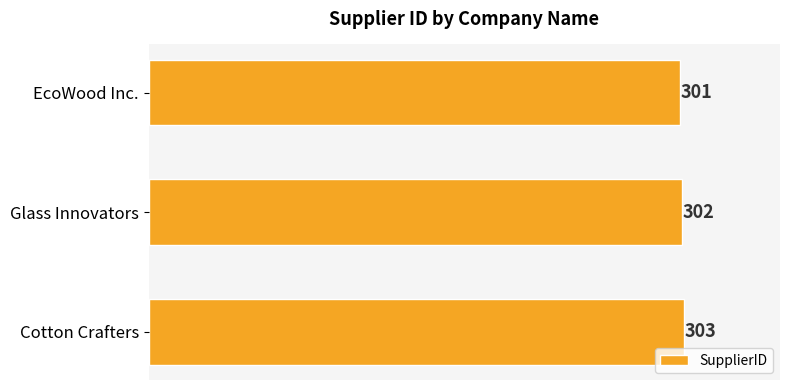

What is the greatest value displayed?

303